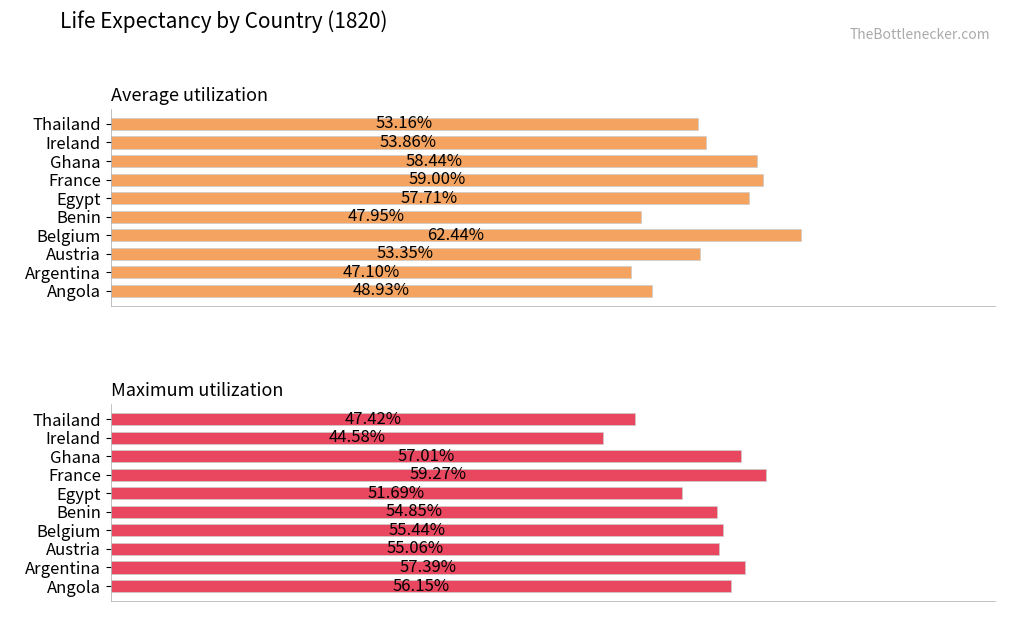

What is the difference between the maximum and minimum values in the Maximum utilization series?

14.7